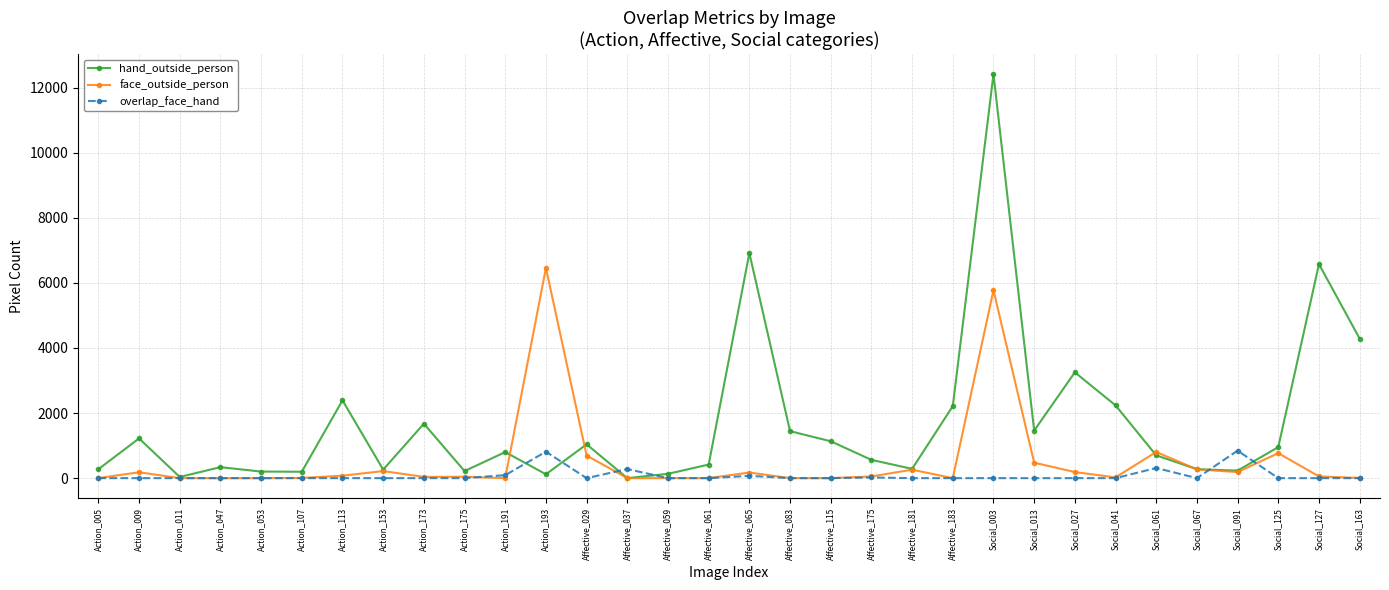

True or false: face_outside_person has more than 1 interior local peaks.

True